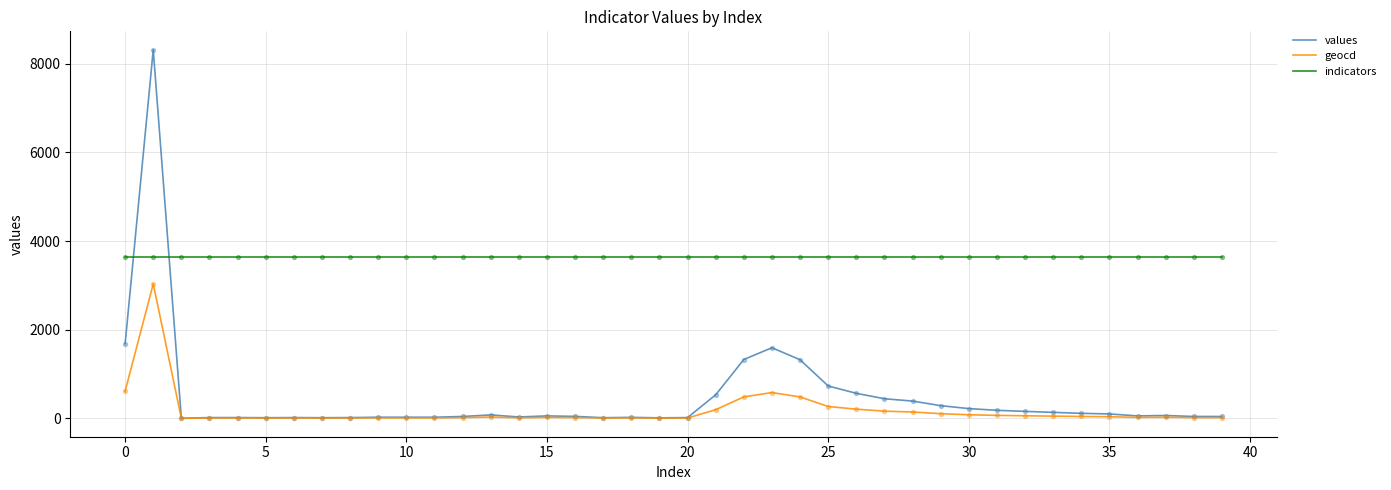

What are all the series names shown in the legend?

values, geocd, indicators